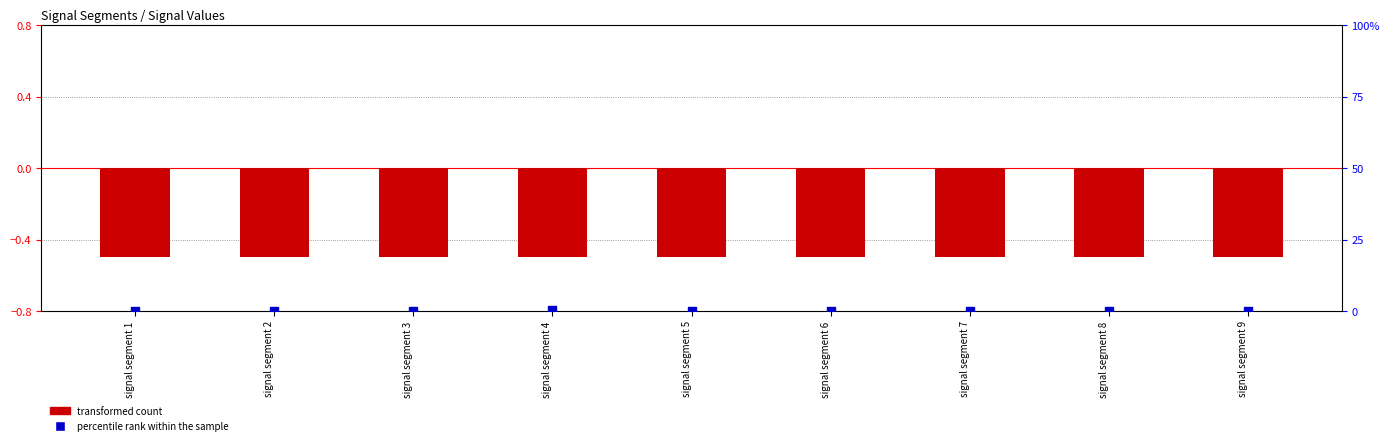

At how many categories does at least one series exceed 0?

9